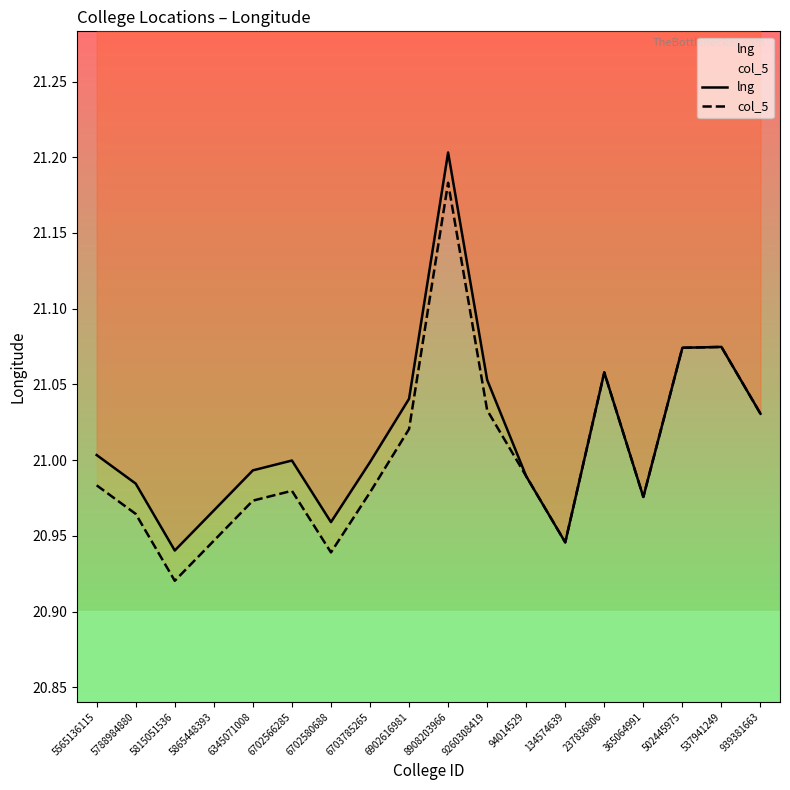

Reading right to left, list all the values displayed in this chart.

lng: 21.0	21.1	21.1	21.0	21.1	20.9	21.0	21.1	21.2	21.0	21.0	21.0	21.0	21.0	21.0	20.9	21.0	21.0
col_5: 21.0	21.1	21.1	21.0	21.1	20.9	21.0	21.0	21.2	21.0	21.0	20.9	21.0	21.0	20.9	20.9	21.0	21.0